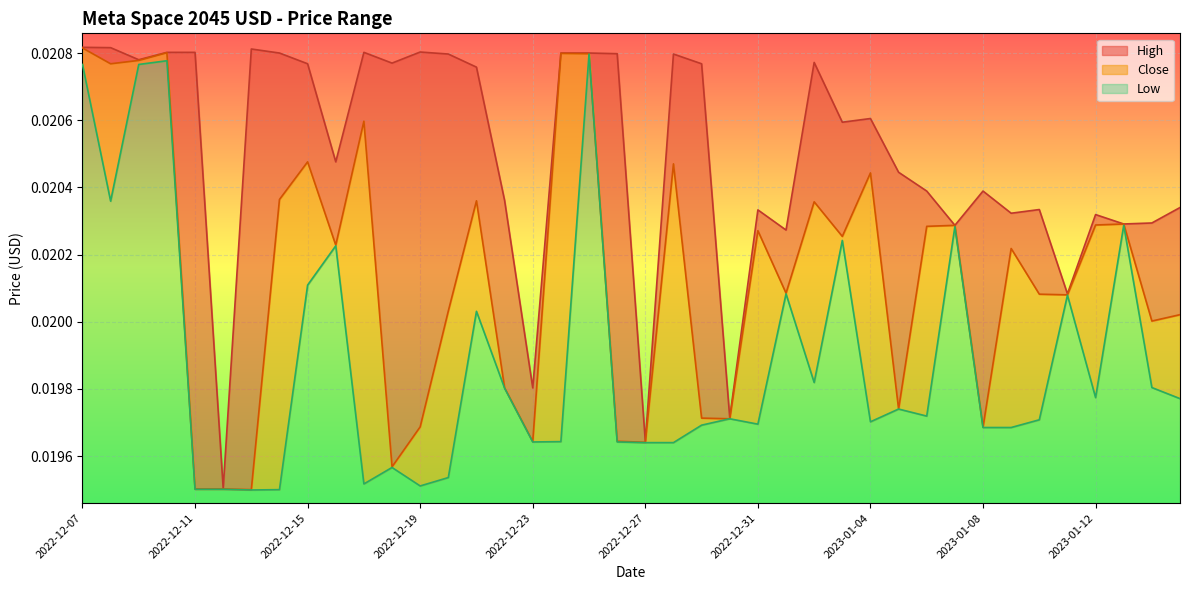

Is the value of High at 2022-12-20 greater than the value of Low at 2022-12-29?

Yes